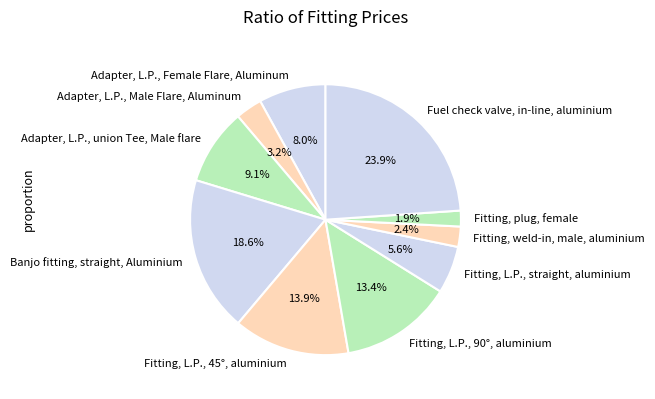

What is the largest slice in the pie chart?

Fuel check valve, in-line, aluminium